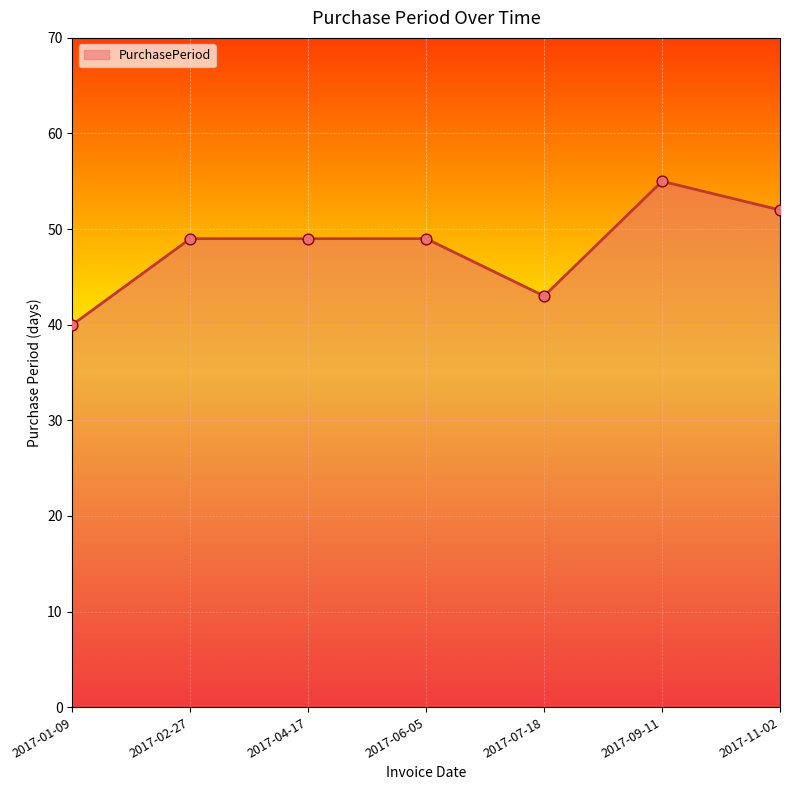

Approximately how many times larger is the value at 2017-04-17 compared to 2017-09-11?

0.9